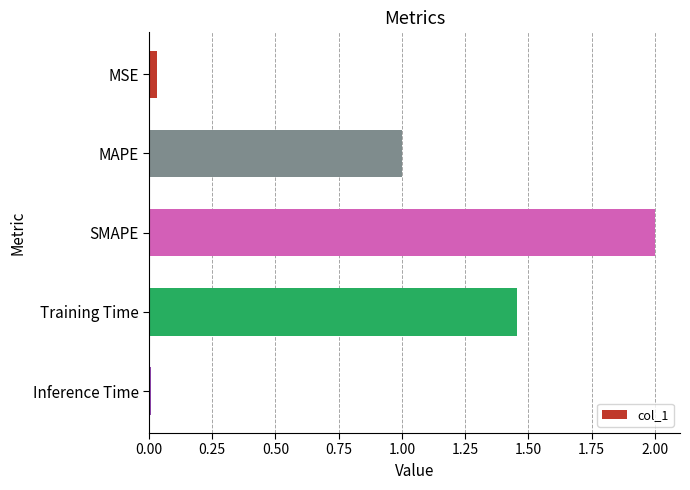

The value at Inference Time is 0.0. True or false?

True